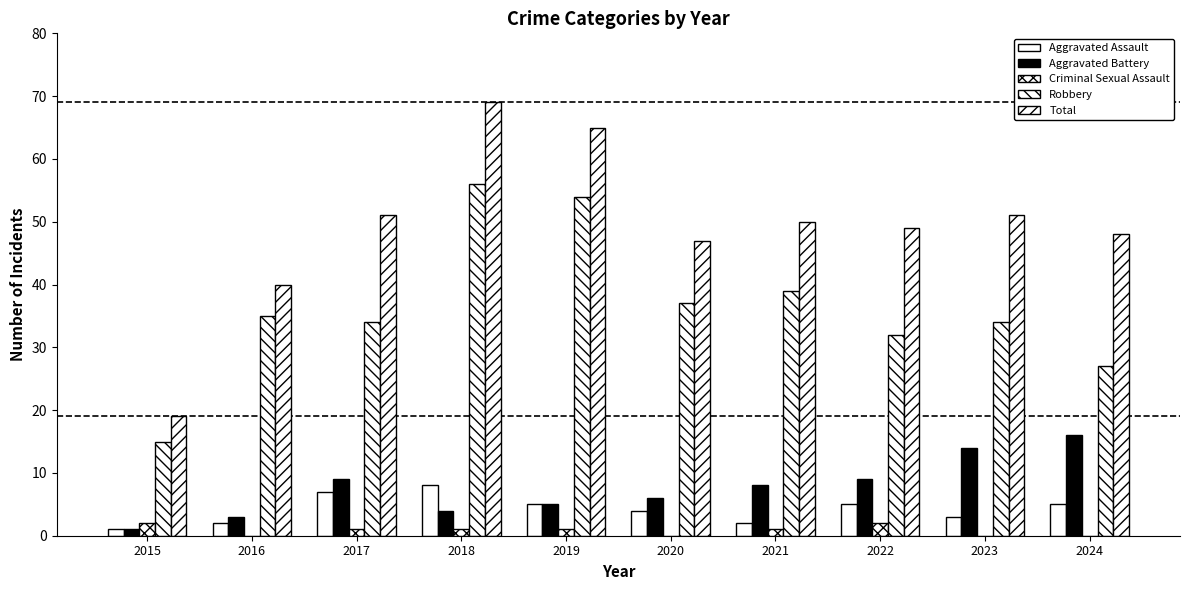

At how many categories does at least one series exceed 9?

10